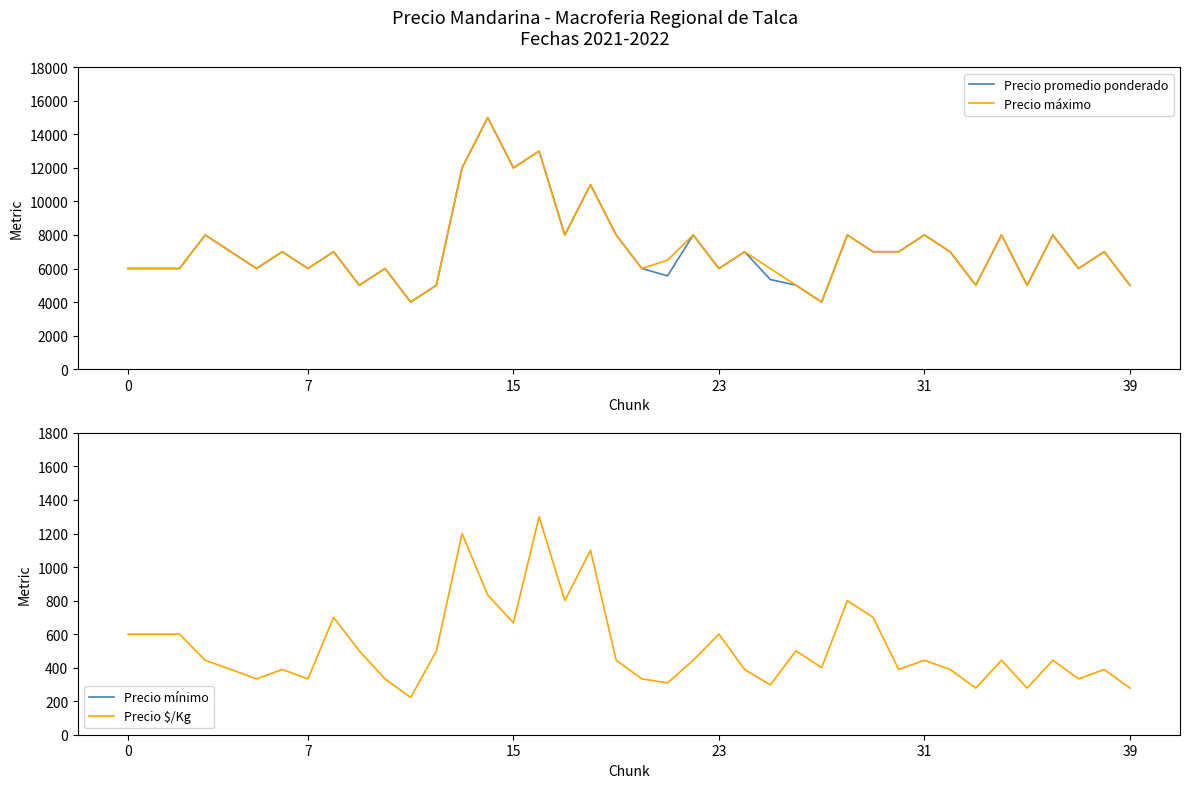

How many values in the Precio $/Kg series exceed 444?

16